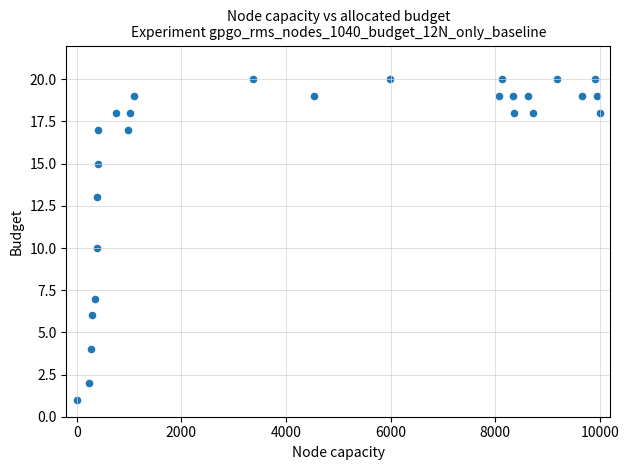

What is the range of Y values (max minus min)?

19